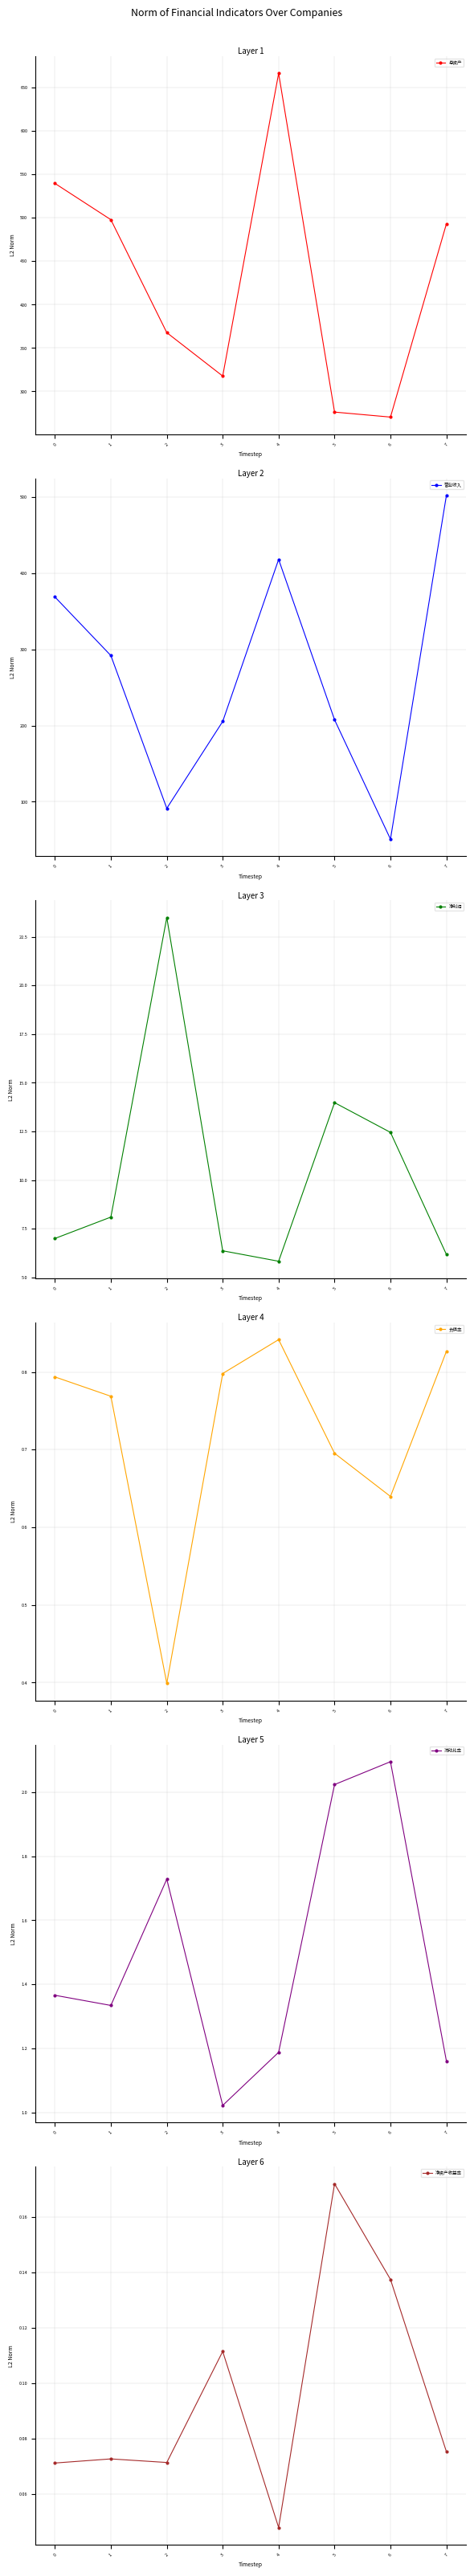

Which has a higher value, 3 or 5?

3